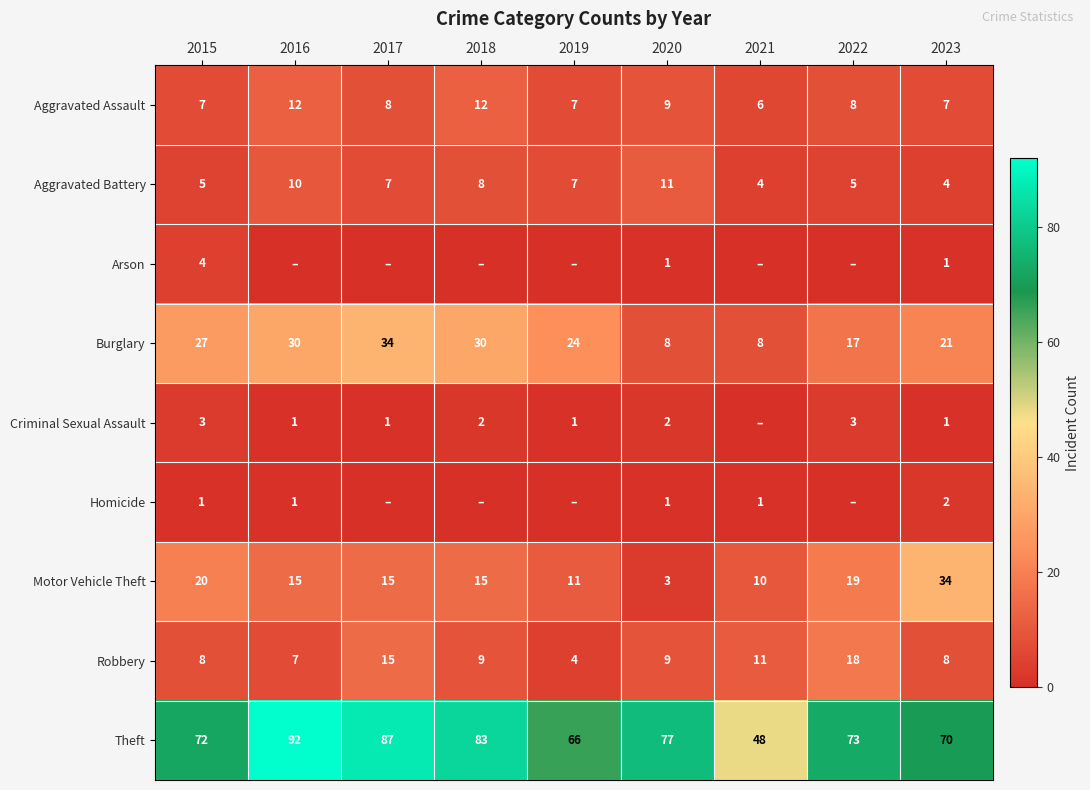

At which label does Theft reach its peak?

2016